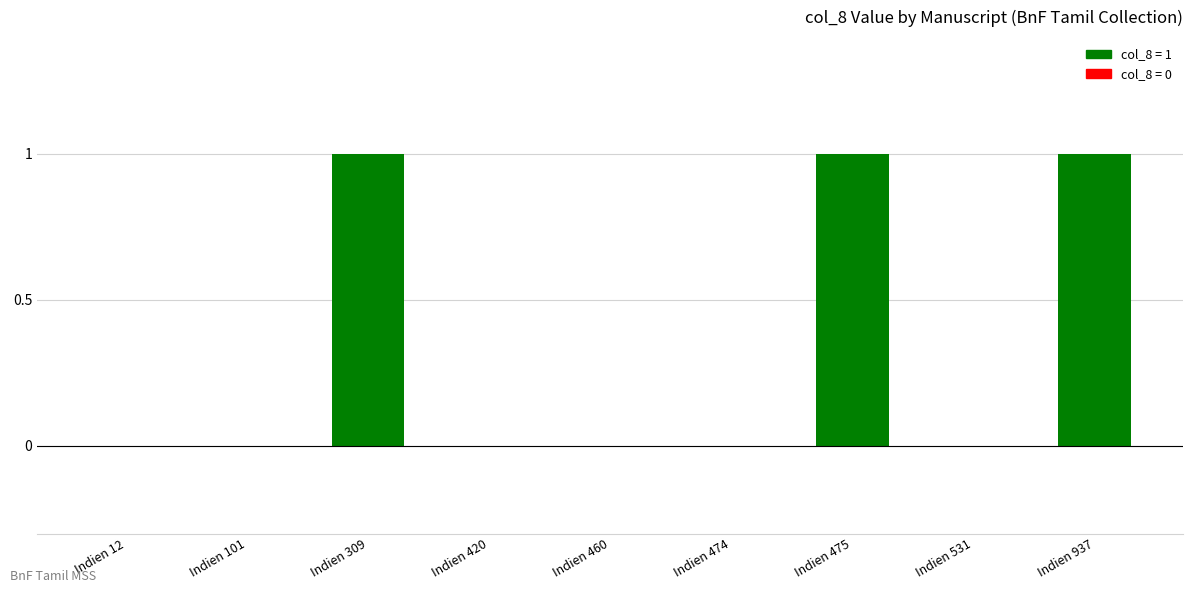

Reading left to right, list all the values displayed in this chart.

Indien 12=0	Indien 101=0	Indien 309=1	Indien 420=0	Indien 460=0	Indien 474=0	Indien 475=1	Indien 531=0	Indien 937=1